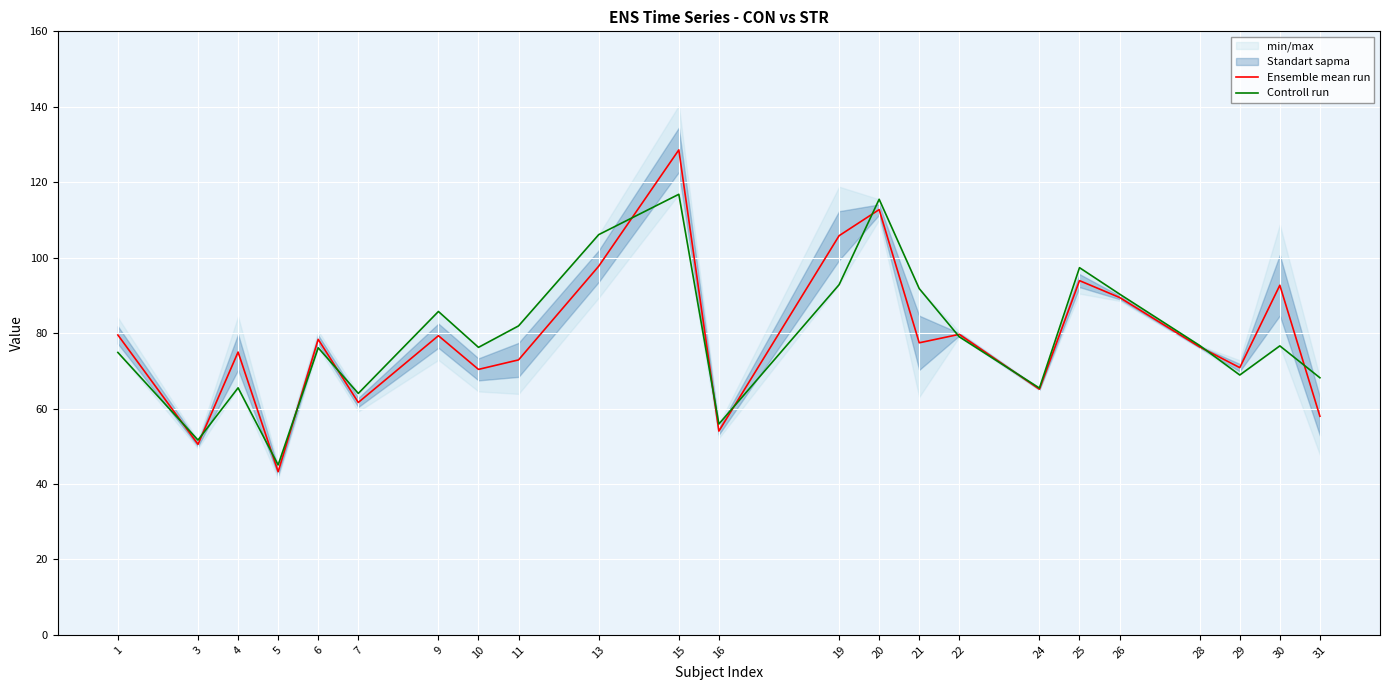

Which category has the lowest value in the Ensemble mean run series?

5